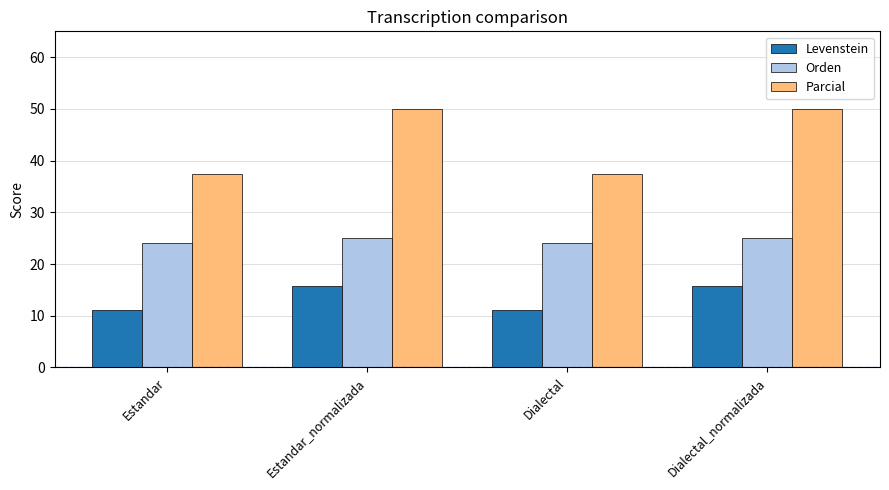

The Parcial series shows 17.5 at Estandar_normalizada. True or false?

False